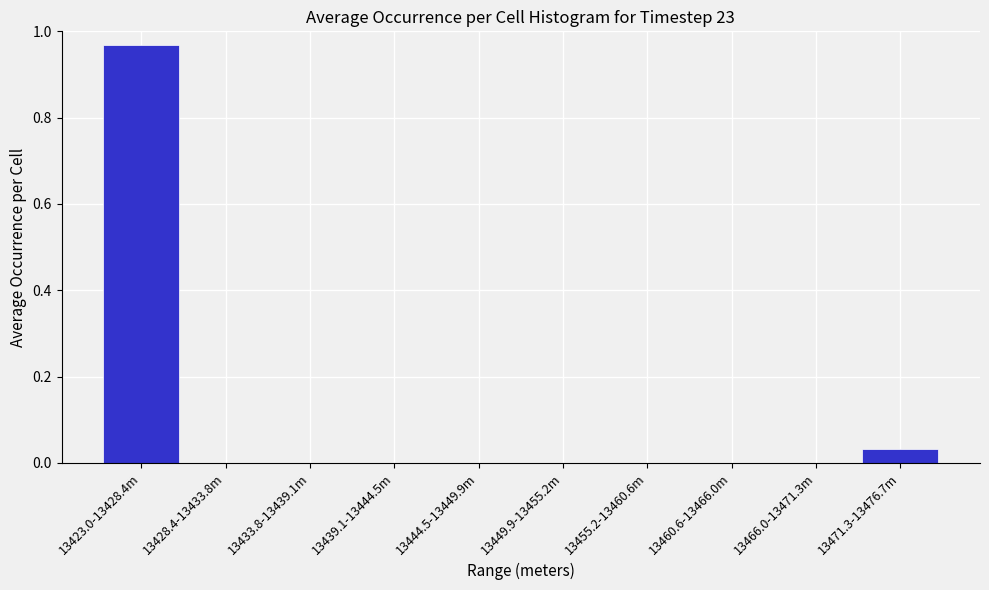

Which label corresponds to the largest value in the chart?

13423.0-13428.4m